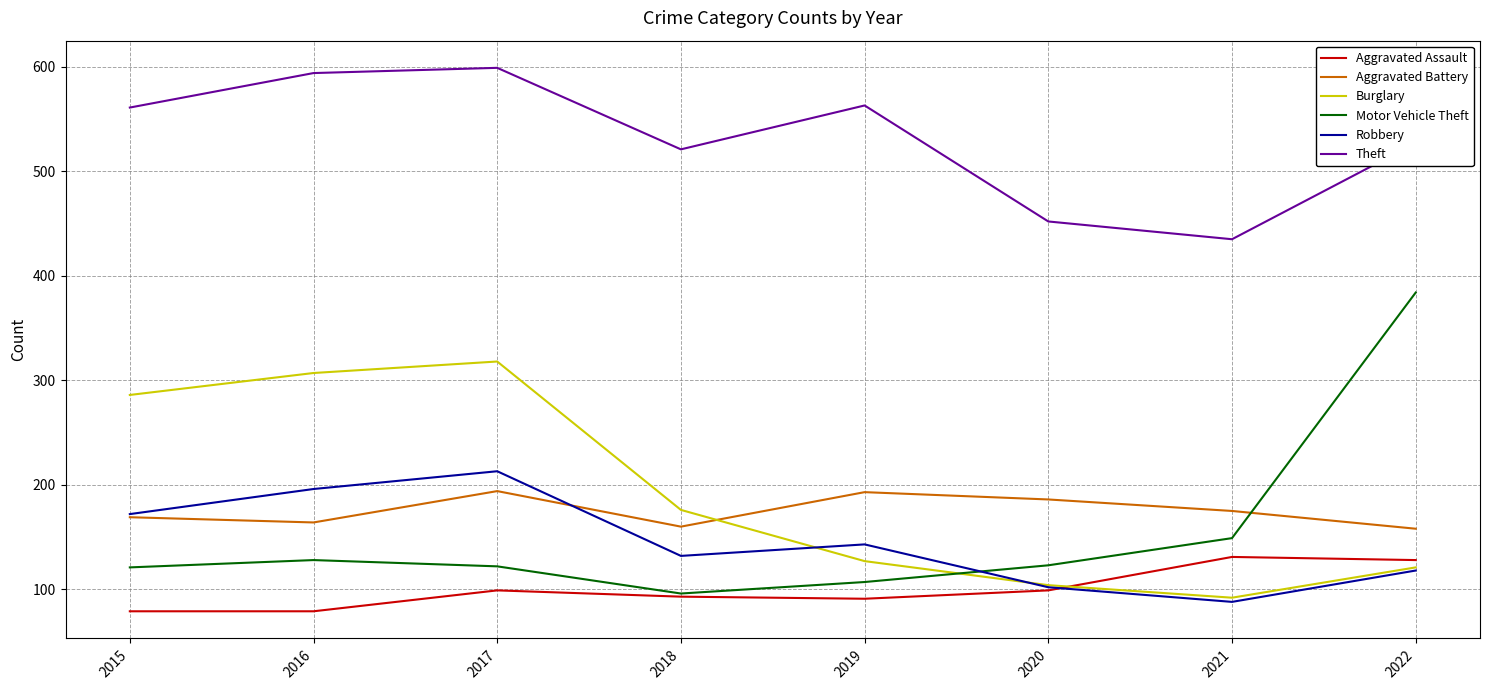

Which category has the lowest value in the Theft series?

2021